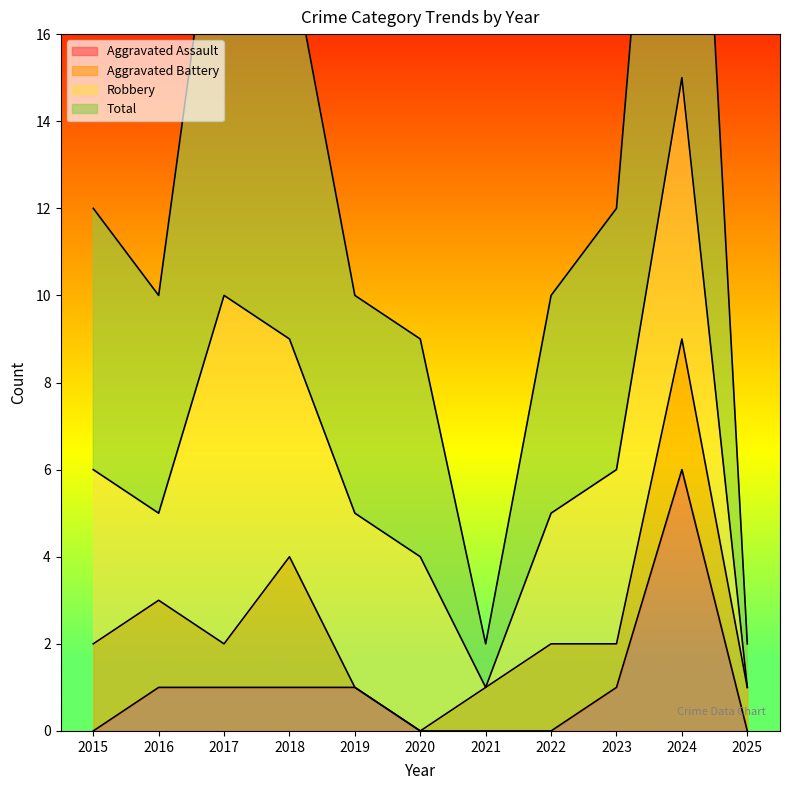

Which category has the highest value across all series?

2024